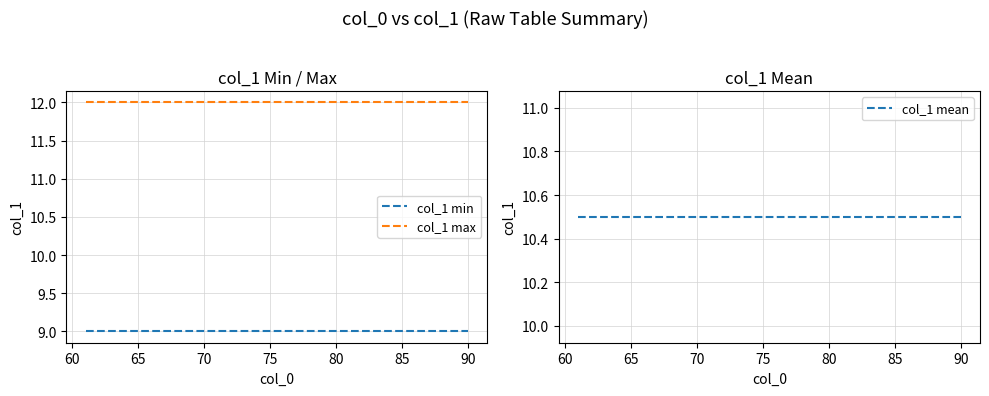

What is the greatest value displayed?

12.0